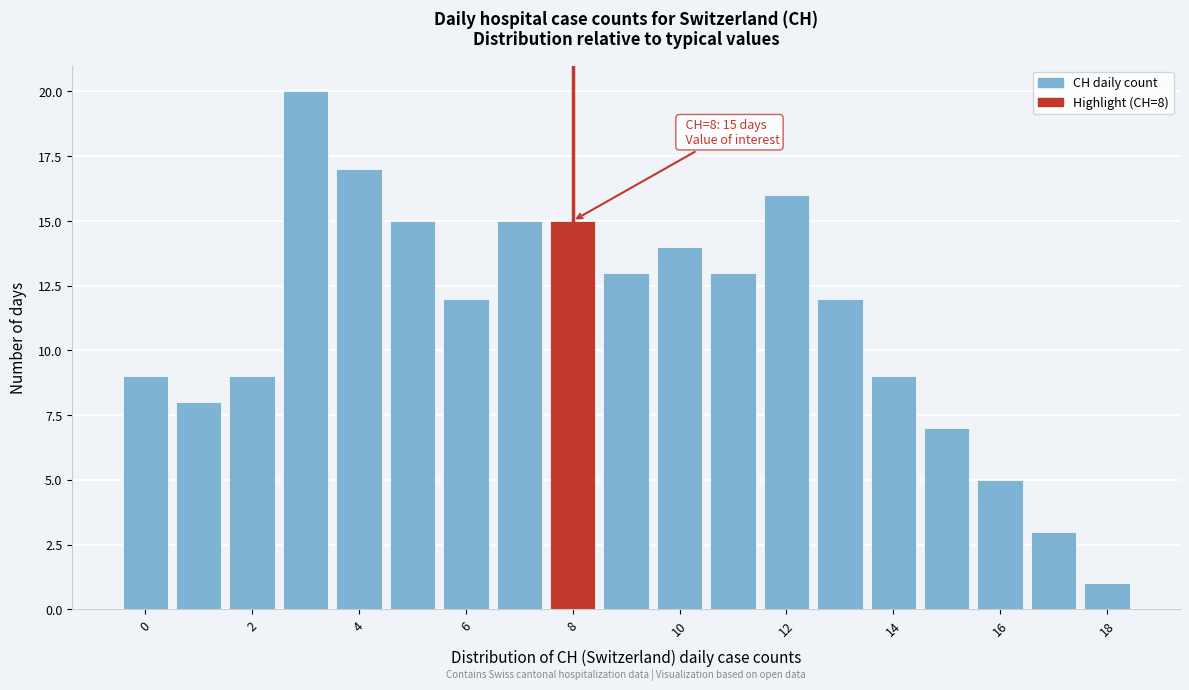

Over which range of the x-axis is the bar tallest?

2.5 to 3.5